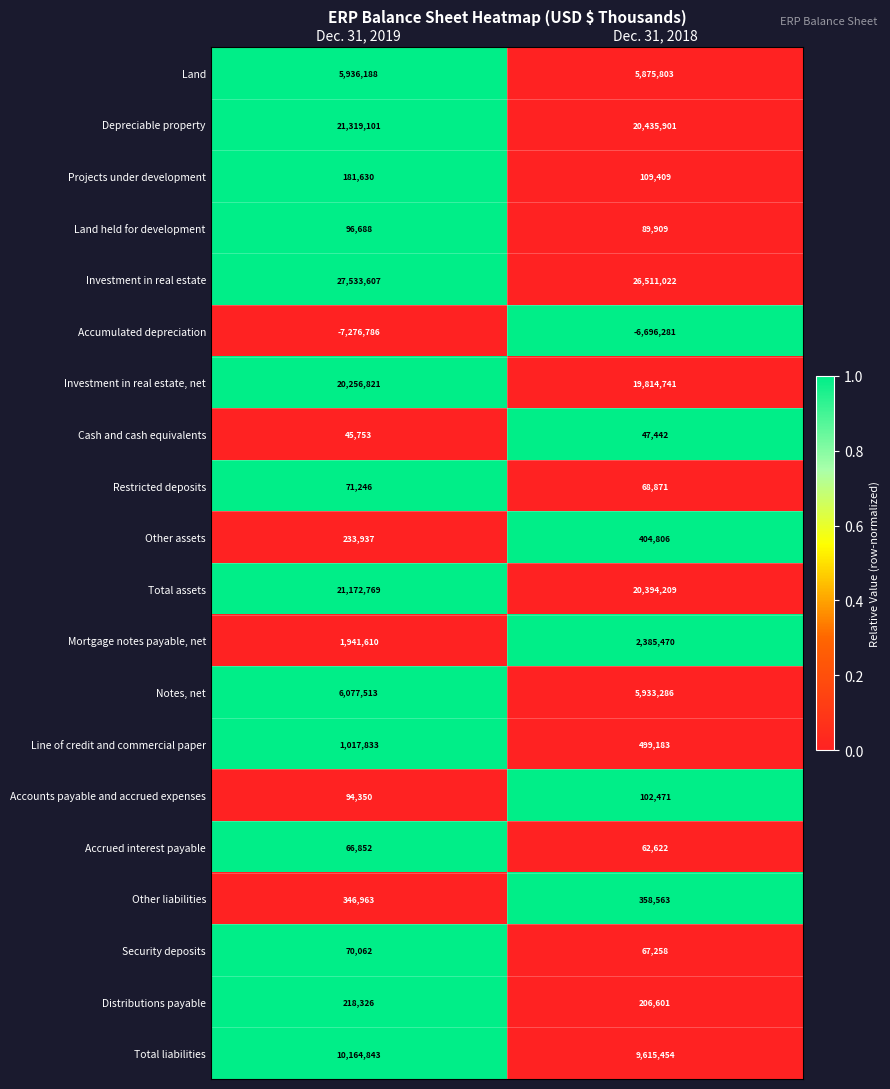

What is the average value of the Line of credit and commercial paper series?

758508